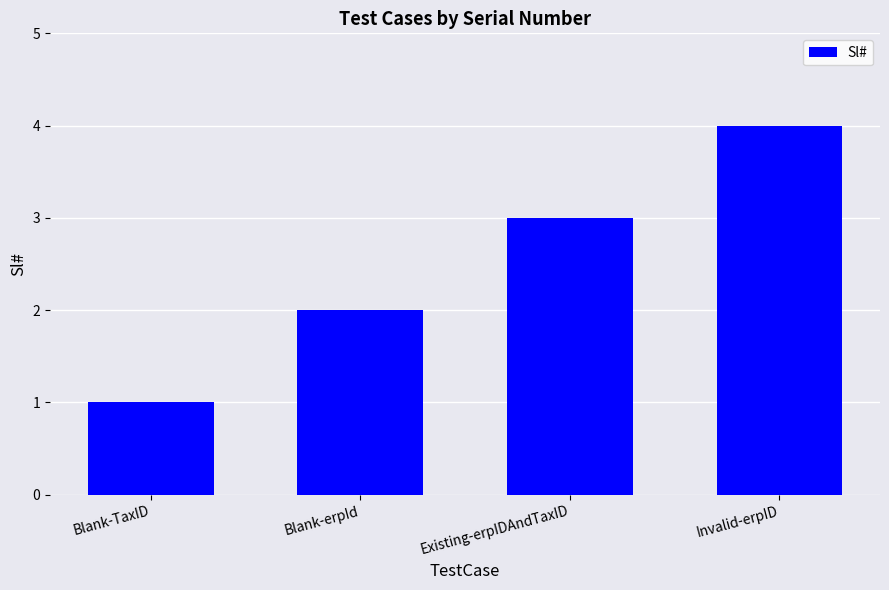

What is the sum of all values?

10